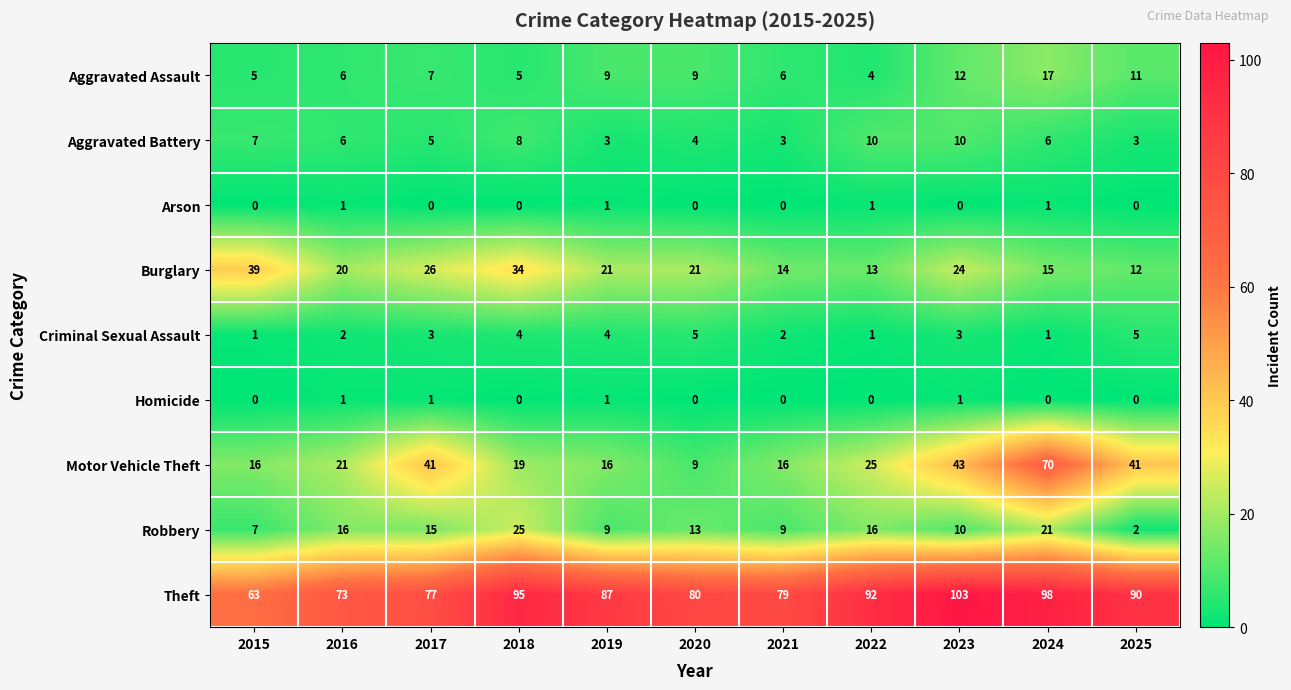

What is the approximate value of Aggravated Assault at 2021?

6